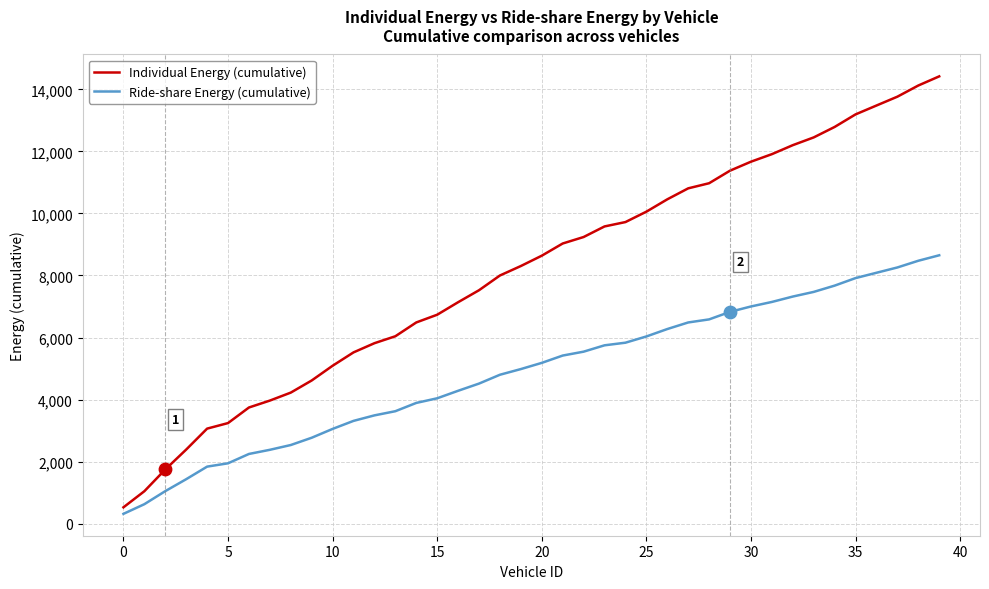

Which series has the largest total across all categories?

Individual Energy (cumulative)